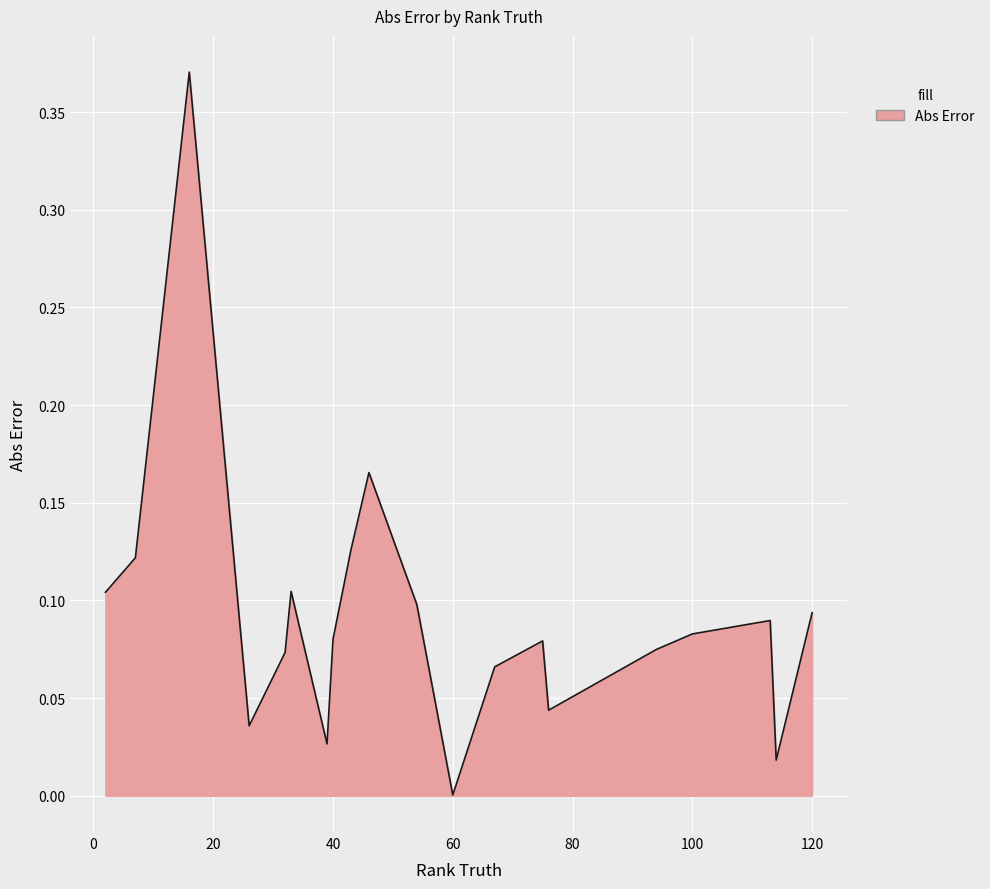

Does the chart display data point markers on the line(s)?

No